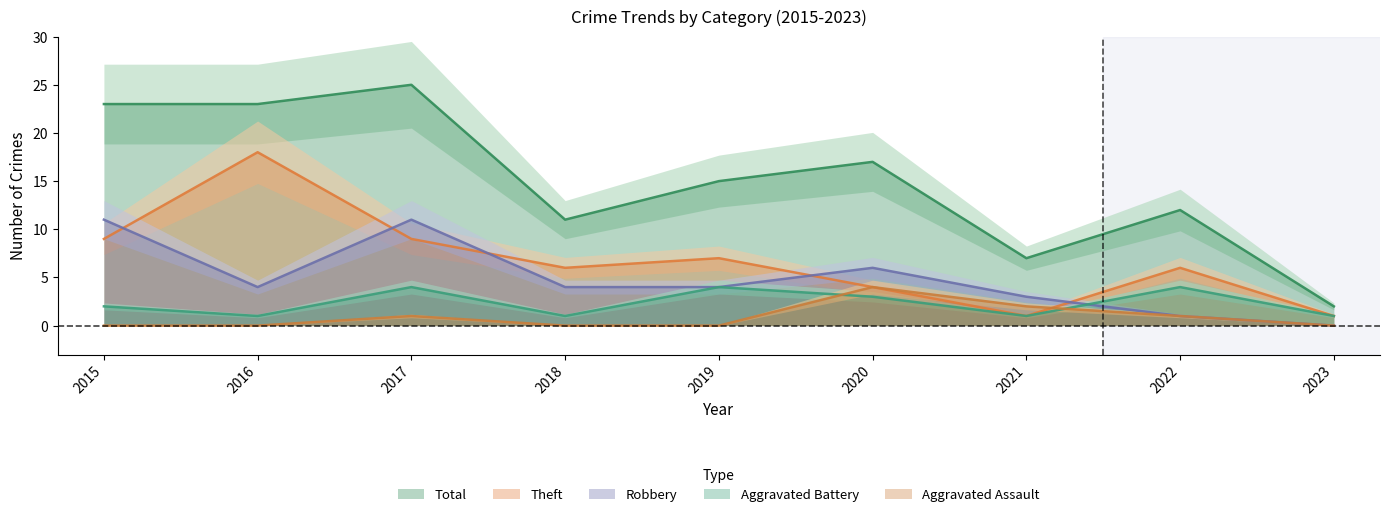

Does the chart have visible grid lines?

No